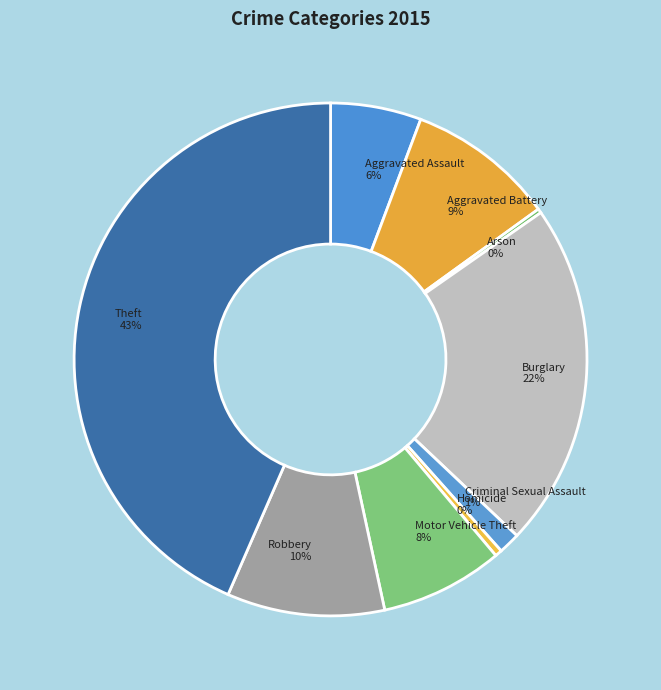

To the nearest percent, what is the combined percentage of Homicide and Aggravated Assault?

6%